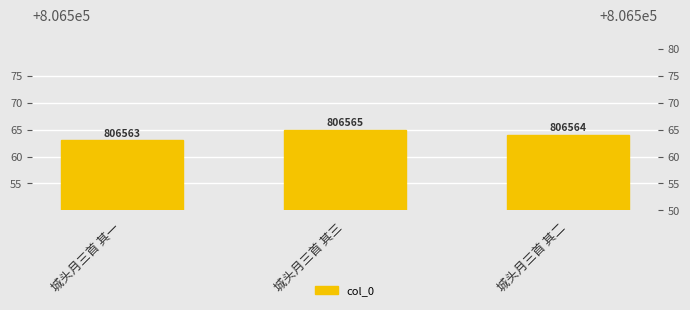

How many values exceed 806564?

1